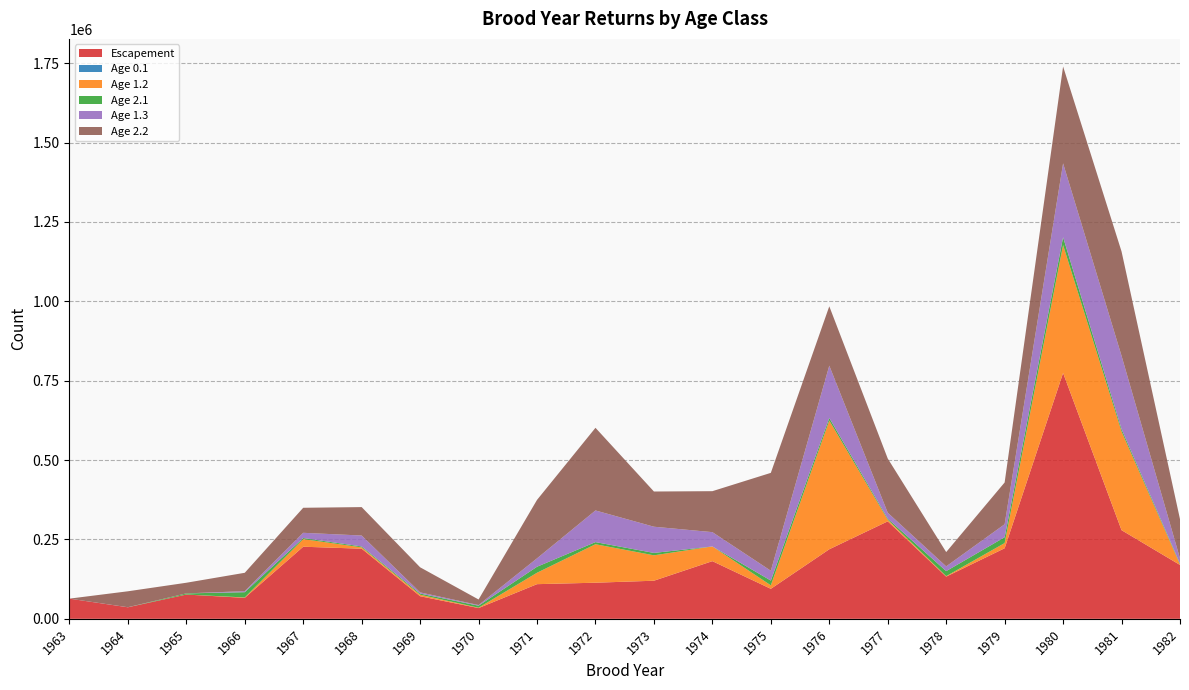

Reading left to right, list all the values displayed in this chart.

Escapement: 1963=63563.0	1964=36342.0	1965=76456.0	1966=66057.0	1967=227089.0	1968=220850.0	1969=71160.0	1970=33863.0	1971=109174.0	1972=113733.0	1973=119993.0	1974=181631.0	1975=94517.0	1976=219047.0	1977=306982.0	1978=132864.0	1979=222270.0	1980=774328.0	1981=279200.0	1982=169678.0
Age 0.1: 1963=0.0	1964=0.0	1965=0.0	1966=0.0	1967=0.0	1968=0.0	1969=0.0	1970=0.0	1971=0.0	1972=0.0	1973=0.0	1974=0.0	1975=0.0	1976=0.0	1977=0.0	1978=0.0	1979=0.0	1980=0.0	1981=0.0	1982=0.0
Age 1.2: 1963=0.0	1964=0.0	1965=157.7	1966=1172.7	1967=24013.1	1968=4199.1	1969=4756.2	1970=1083.8	1971=35918.5	1972=121159.6	1973=79993.0	1974=46280.8	1975=10981.6	1976=405330.3	1977=5060.1	1978=1556.5	1979=16345.4	1980=402760.7	1981=310783.9	1982=1626.2
Age 2.1: 1963=0.0	1964=0.0	1965=3469.9	1966=16621.8	1967=3338.3	1968=2825.1	1969=3703.5	1970=6324.9	1971=18925.4	1972=6723.3	1973=7548.0	1974=0.0	1975=14989.2	1976=8408.1	1977=3430.8	1978=15799.2	1979=18351.8	1980=24781.3	1981=7449.8	1982=2595.7
Age 1.3: 1963=0.0	1964=157.7	1965=0.0	1966=3285.3	1967=16469.0	1968=34463.2	1969=3704.4	1970=2052.0	1971=26504.9	1972=99681.1	1973=82531.9	1974=45109.3	1975=30949.8	1976=164495.3	1977=18656.3	1978=14937.4	1979=40957.7	1980=232583.4	1981=230888.9	1982=16350.8
Age 2.2: 1963=0.0	1964=50206.1	1965=33521.6	1966=57849.6	1967=78833.7	1968=89549.1	1969=78972.3	1970=17543.3	1971=184053.0	1972=260324.9	1973=110905.7	1974=129000.3	1975=308250.6	1976=187009.3	1977=170721.1	1978=45081.2	1979=131538.5	1980=305082.9	1981=328622.0	1982=123666.8